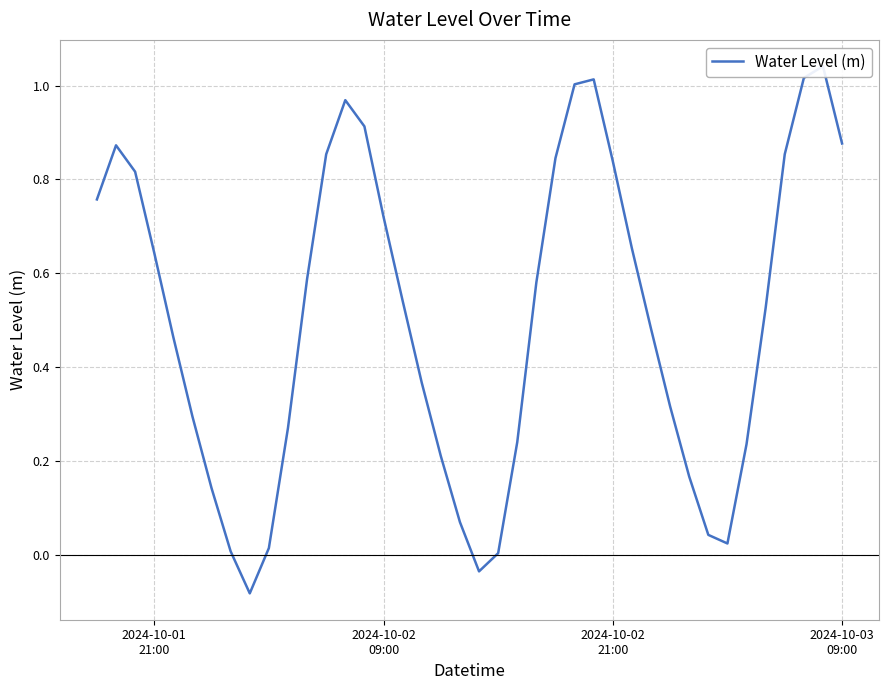

How many lines are shown in the chart?

1